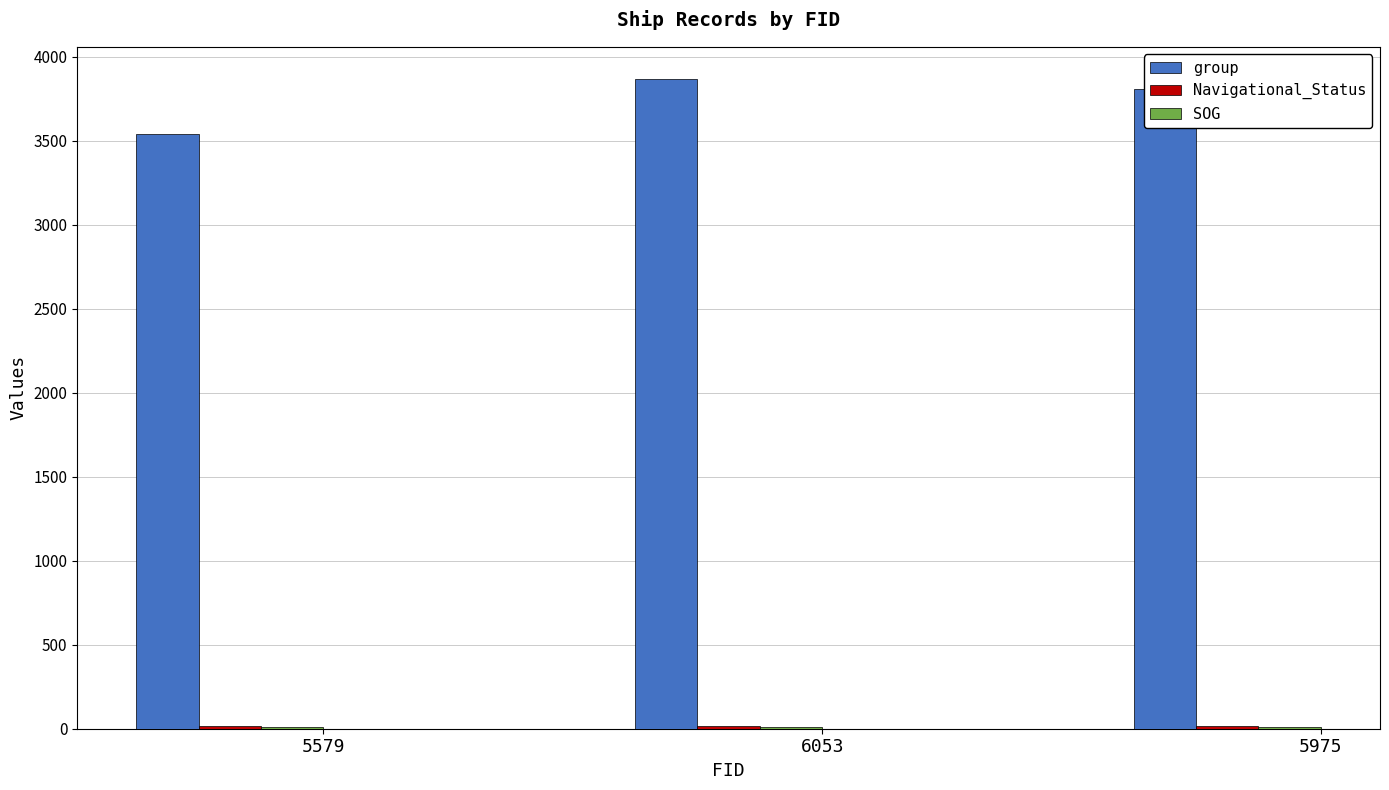

What is the highest value of the group series?

3865.0